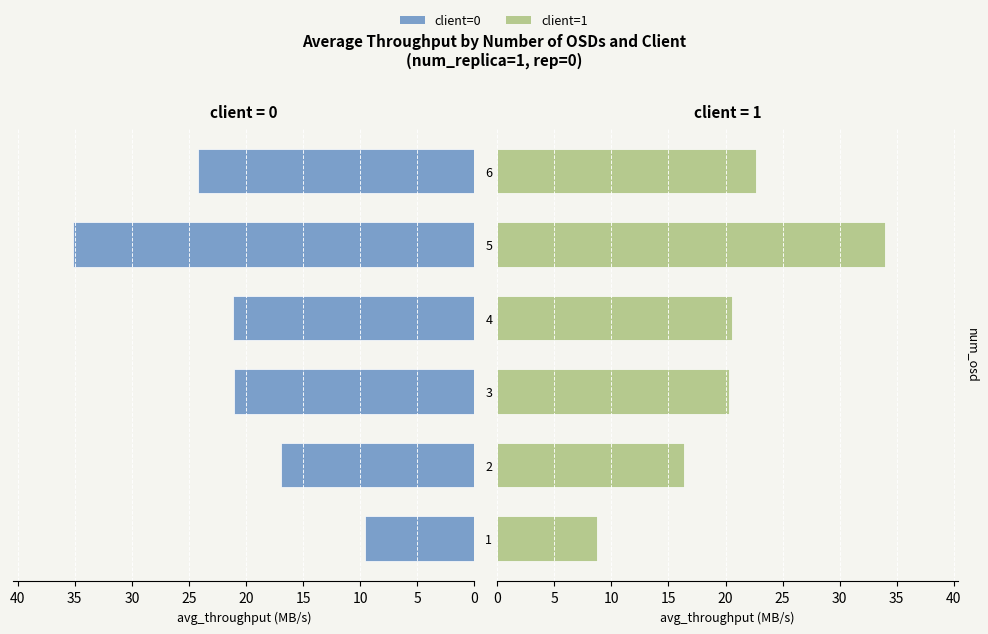

What is the difference between the second highest and minimum values in the client=1 avg_throughput series?

13.9